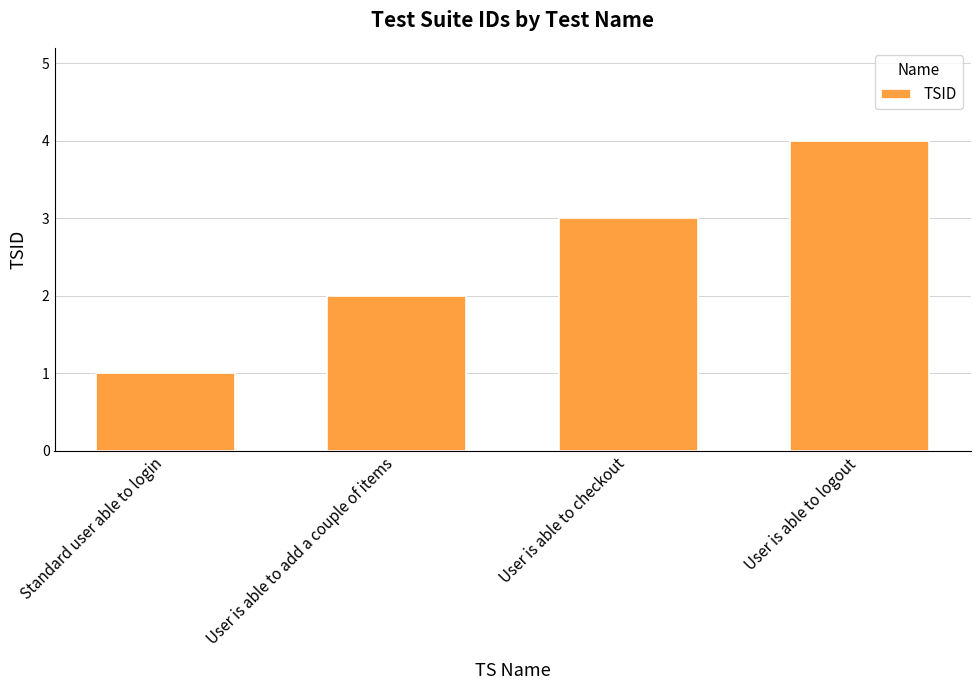

List the labels in order of value, smallest first.

Standard user able to login, User is able to add a couple of items, User is able to checkout, User is able to logout